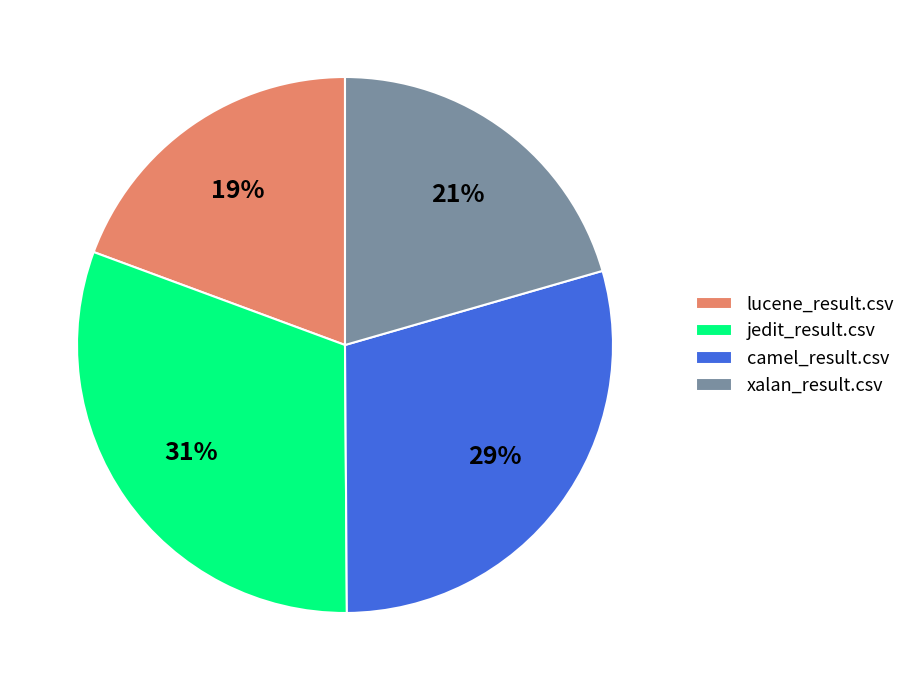

To the nearest percent, what percentage of the pie is xalan_result.csv?

21%